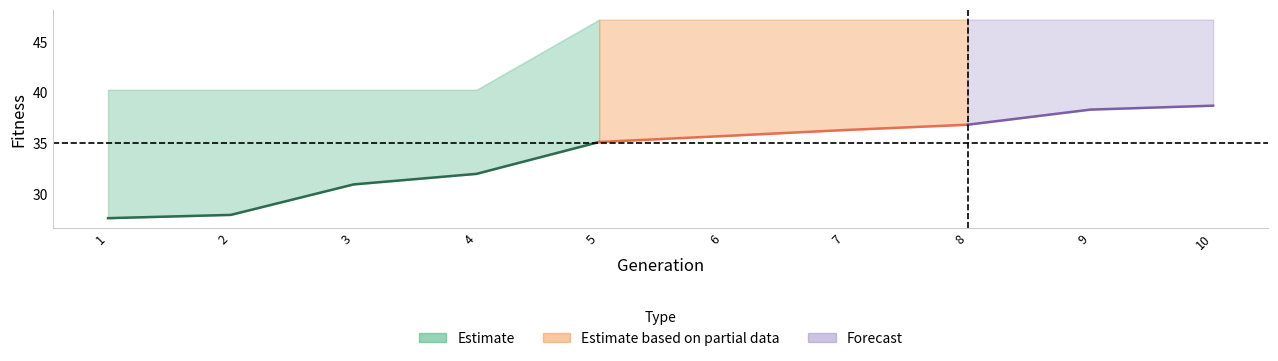

What is the minimum value for max?

40.3